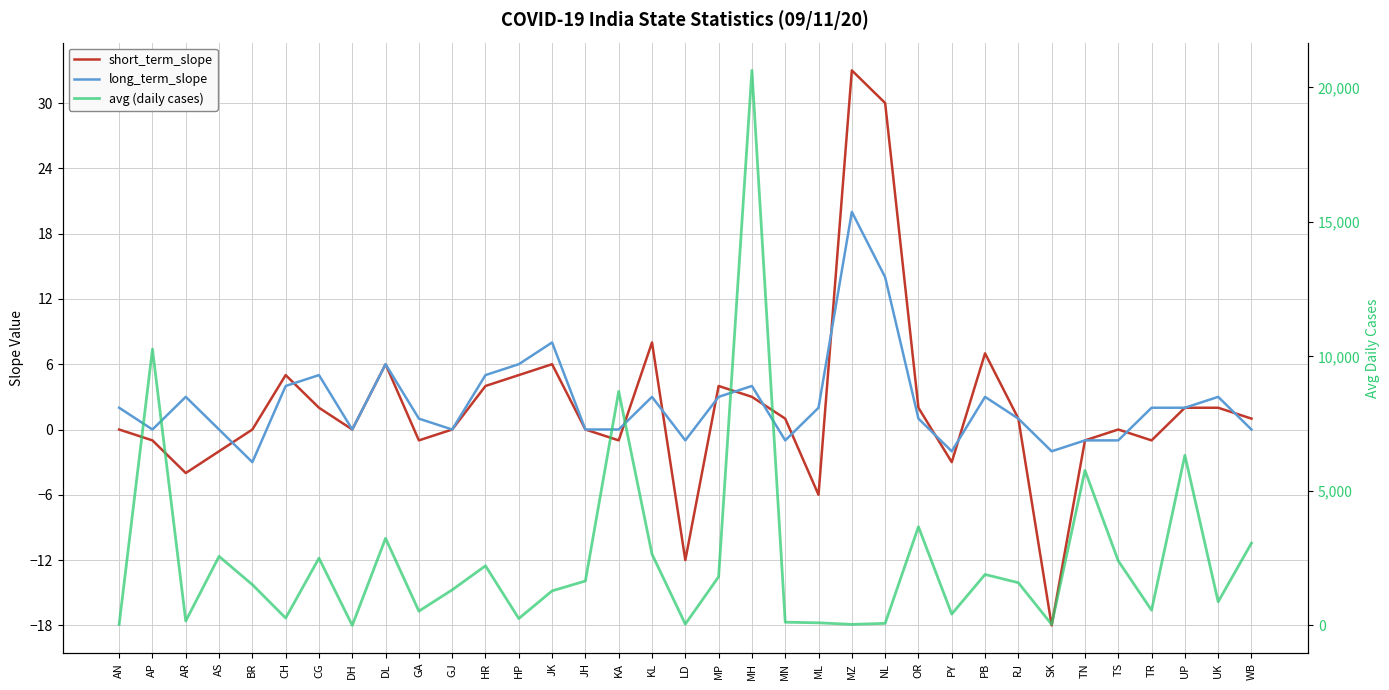

How many values in the long_term_slope series exceed 2?

14